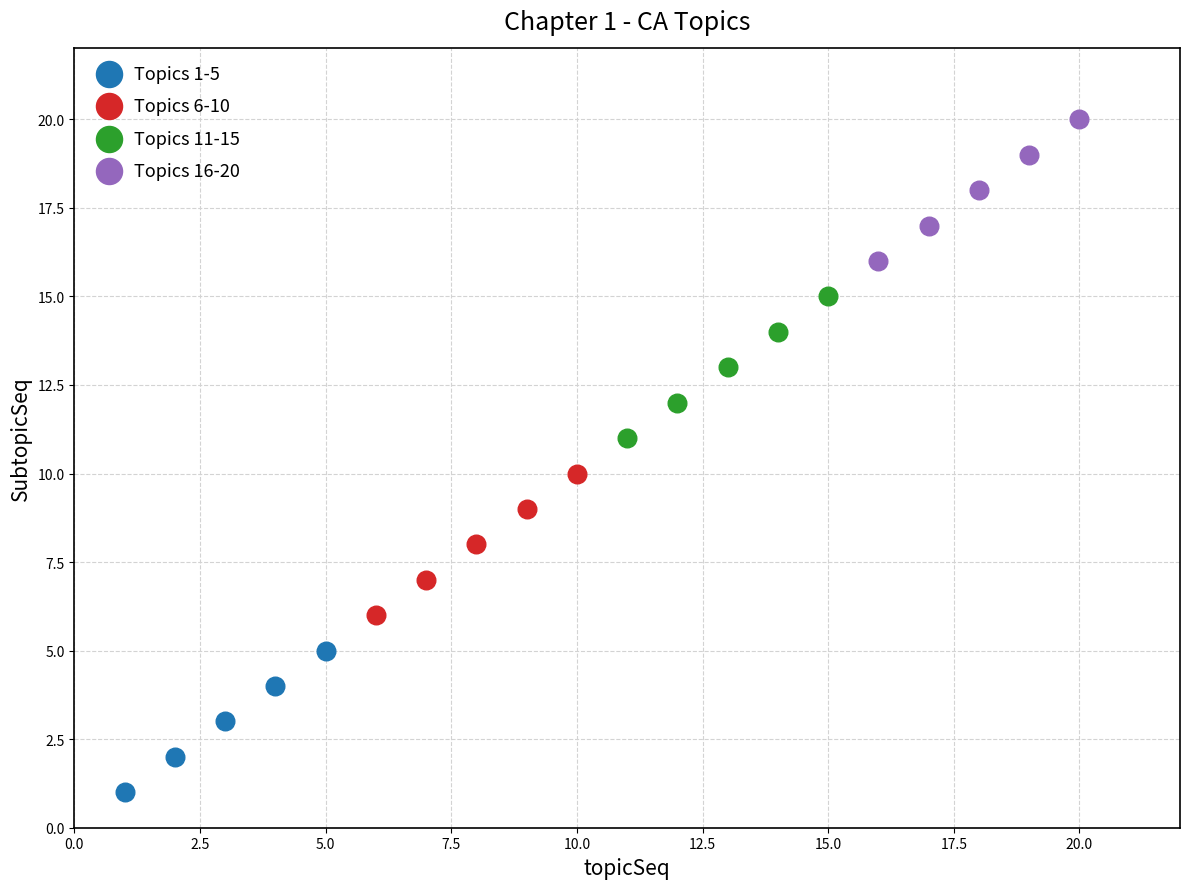

Which series reaches the minimum Y coordinate?

Topics 1-5